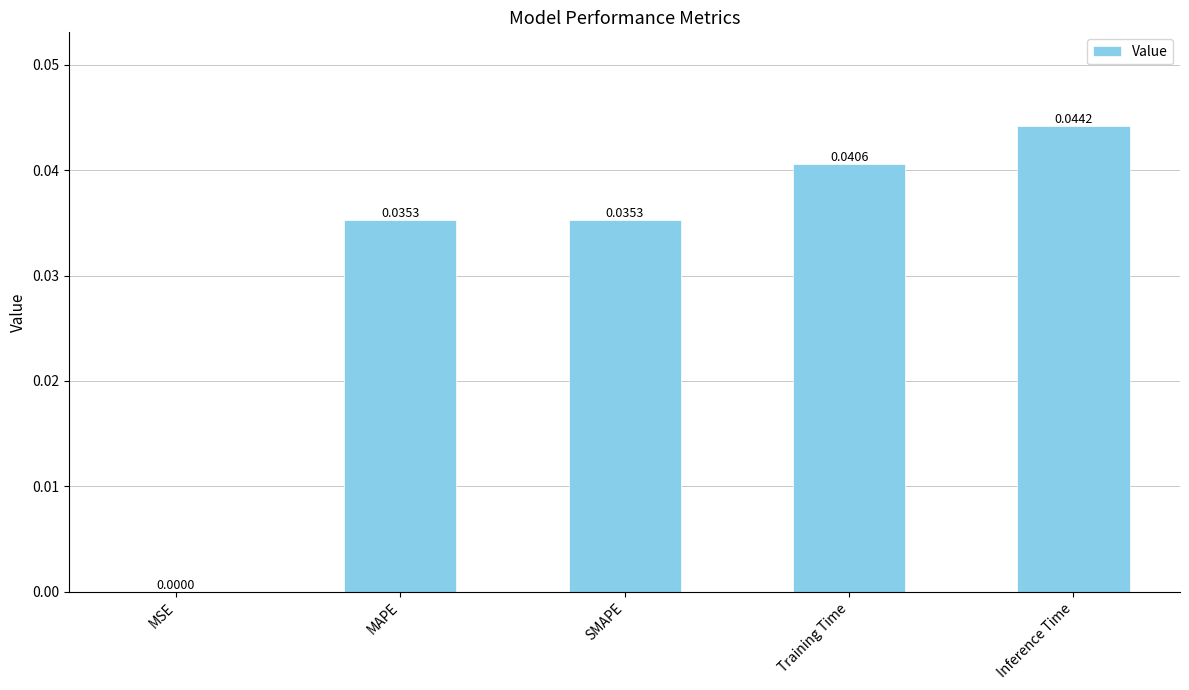

Where is the data nearest to the value 0?

MSE